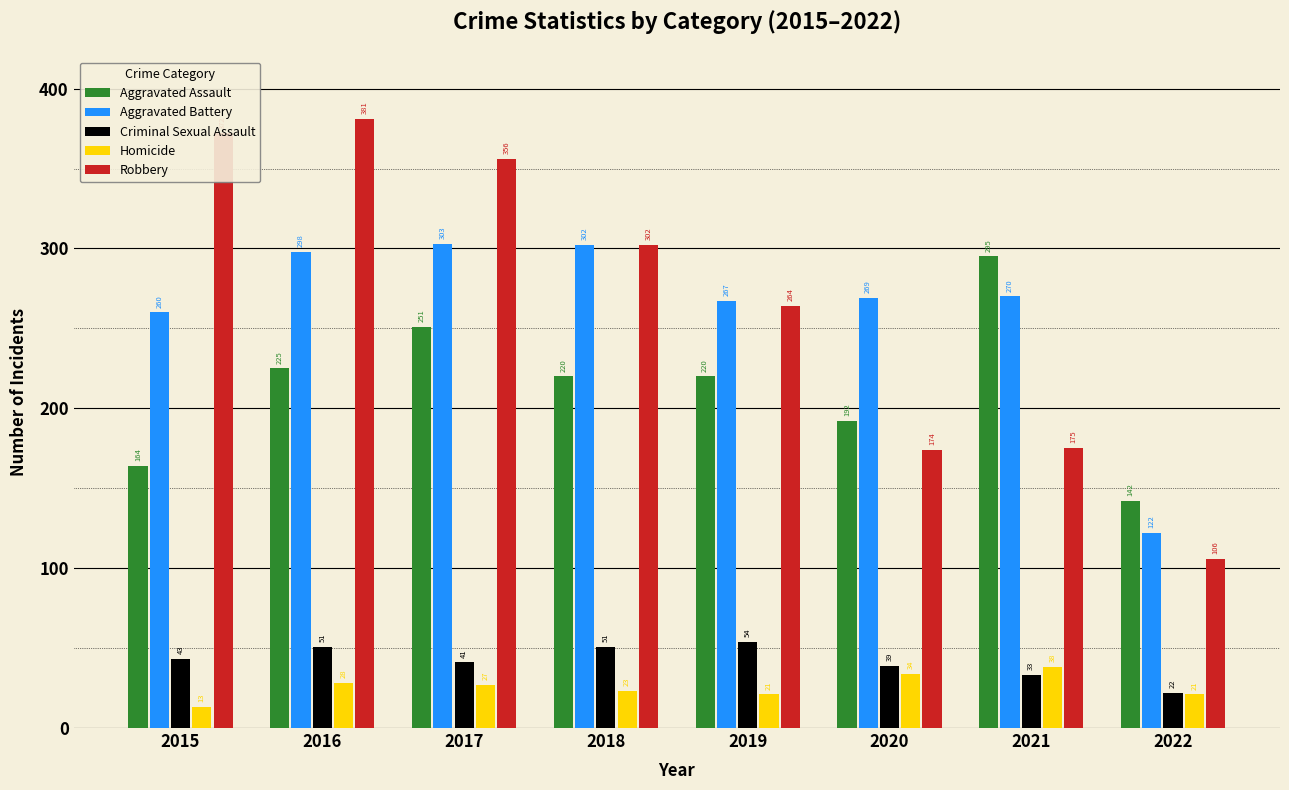

The value of Robbery at 2018 is 98. True or false?

False